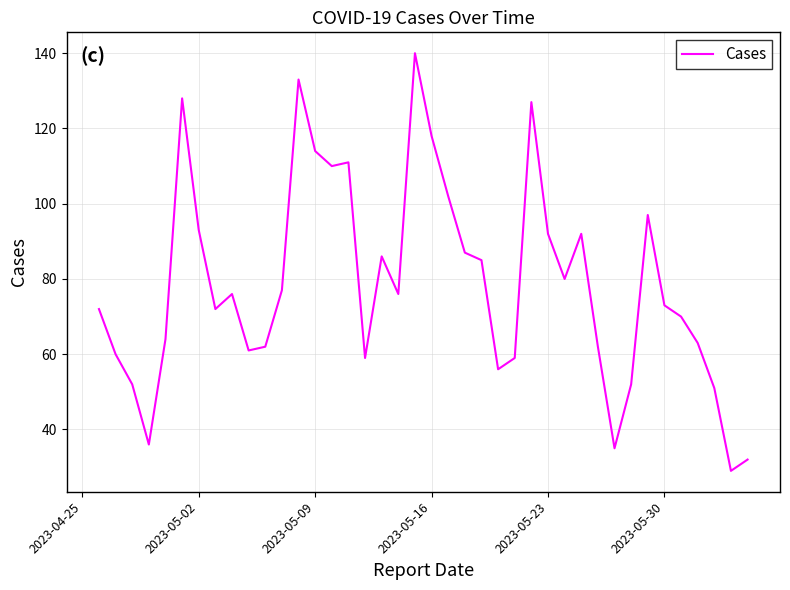

What is the maximum value shown in the chart?

140